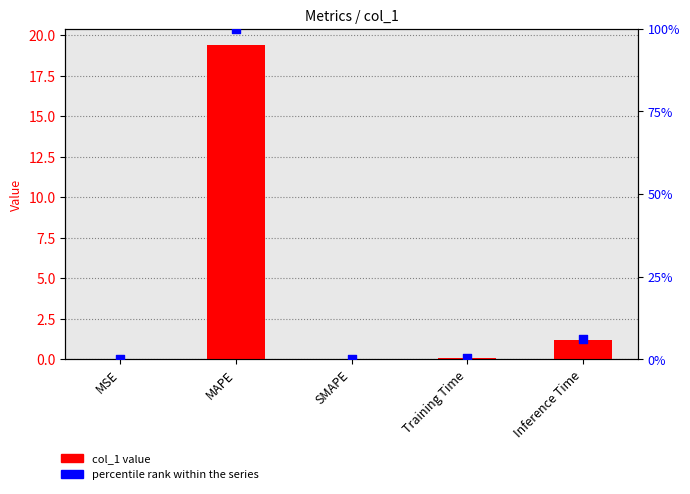

At how many categories does at least one series exceed 69?

1